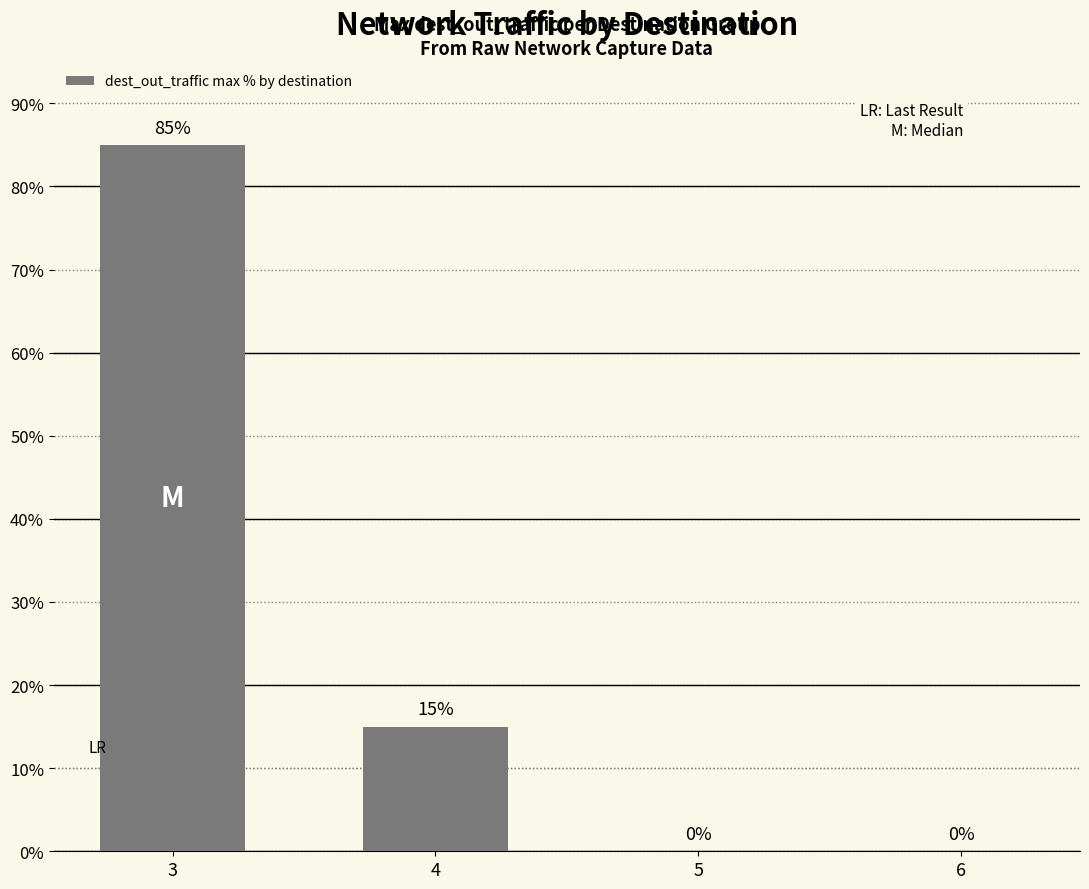

What is the sum of all values?

100